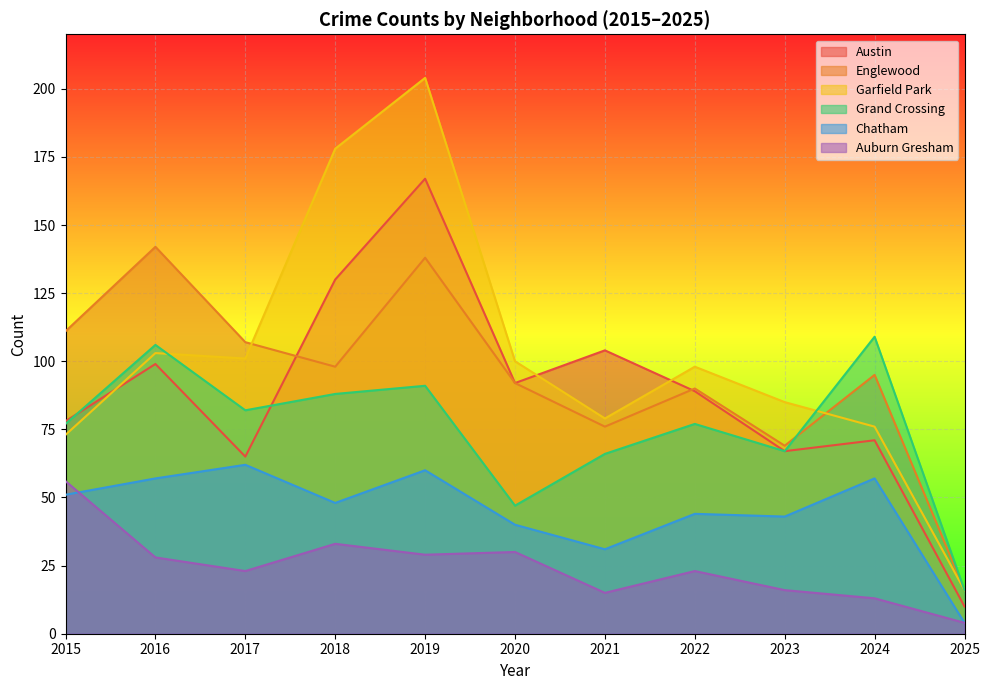

At which category does the chart reach its peak across all series?

2019